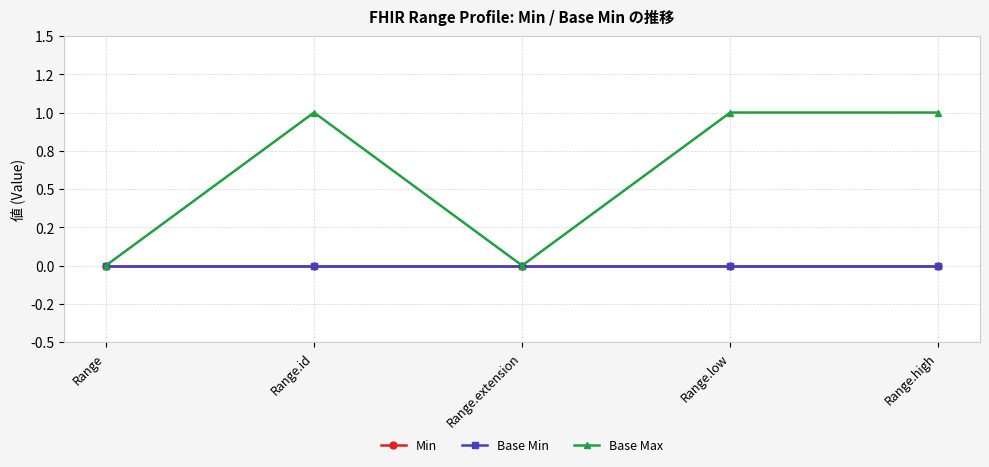

True or false: Base Min has a value of 0 at Range.id.

True